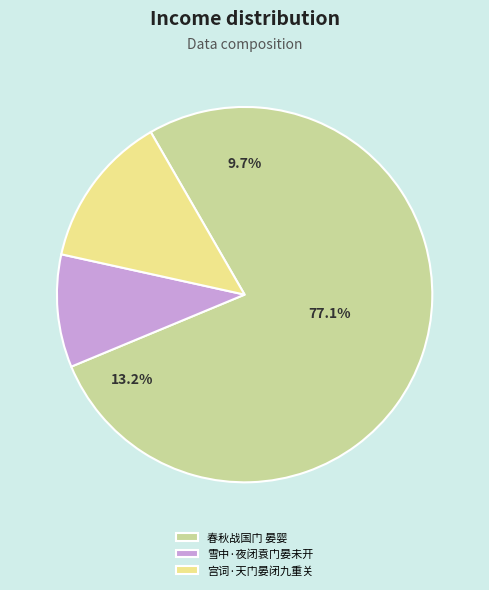

How many segments does this pie chart have?

3